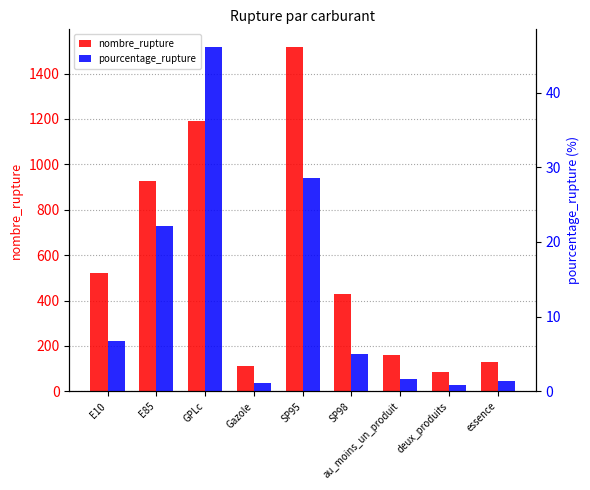

What is the label of the 7th bar from the left?

au_moins_un_produit